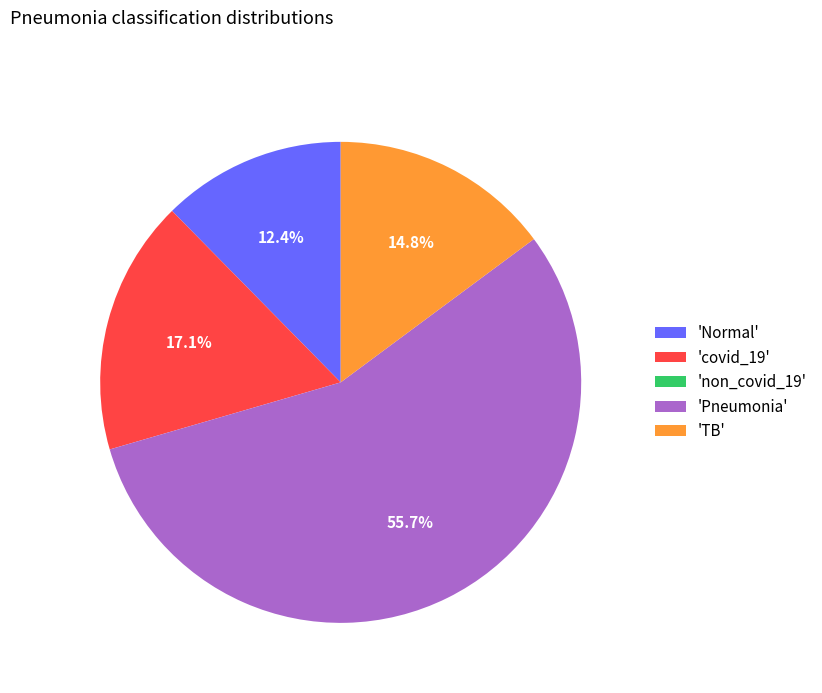

Is there any slice that represents more than half of the pie?

Yes